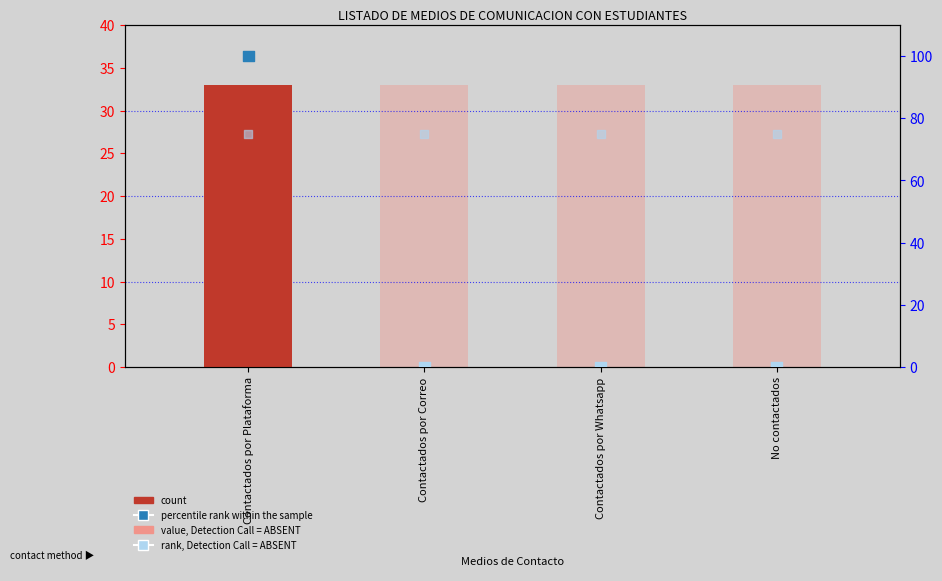

Which series reaches the maximum Y coordinate?

percentile rank within the sample